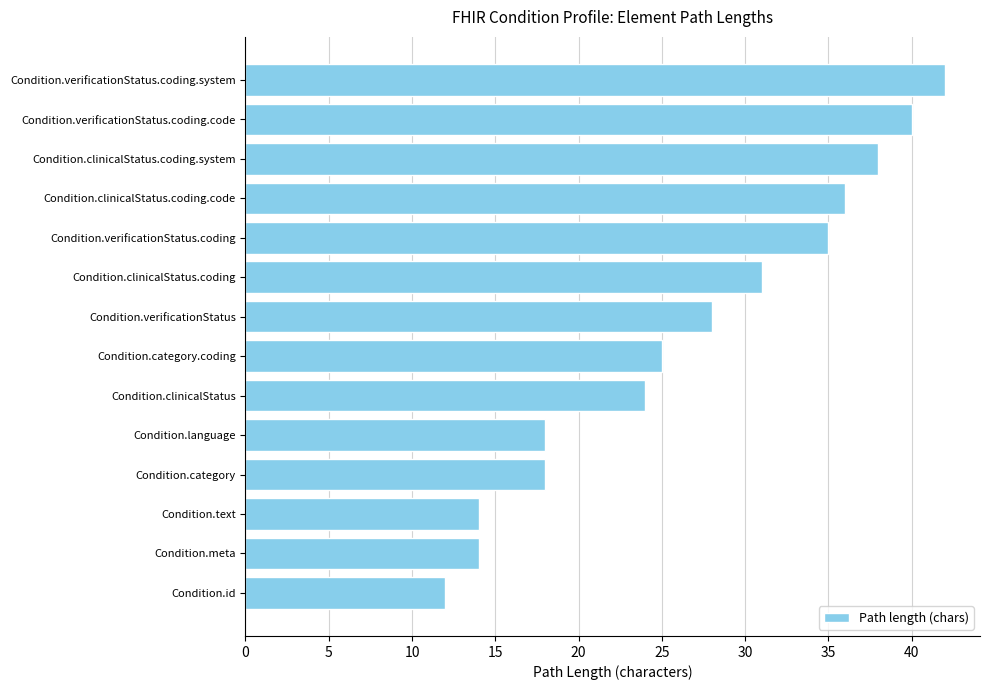

Are the bars horizontal?

Yes